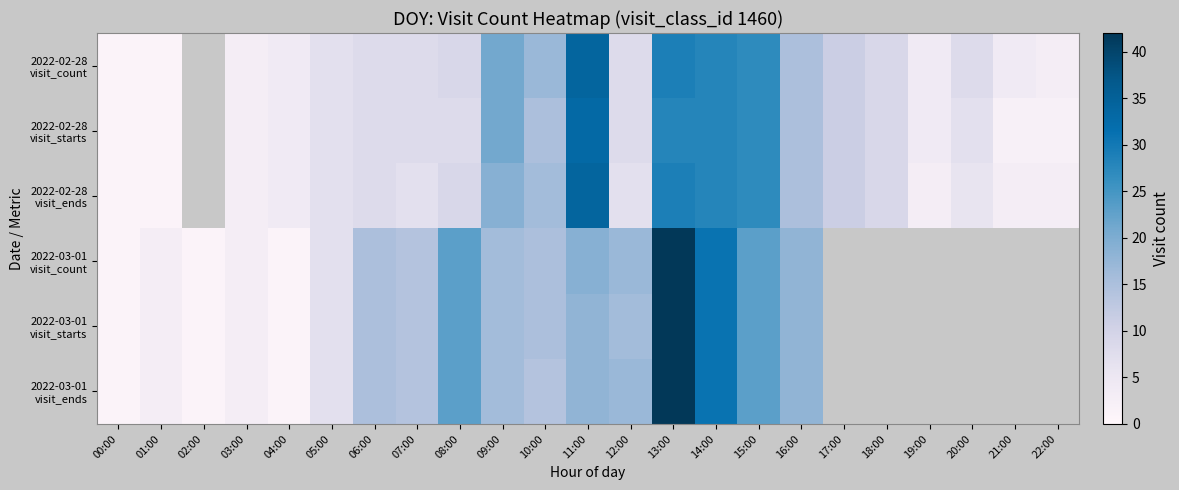

At how many categories does at least one series exceed 2?

21